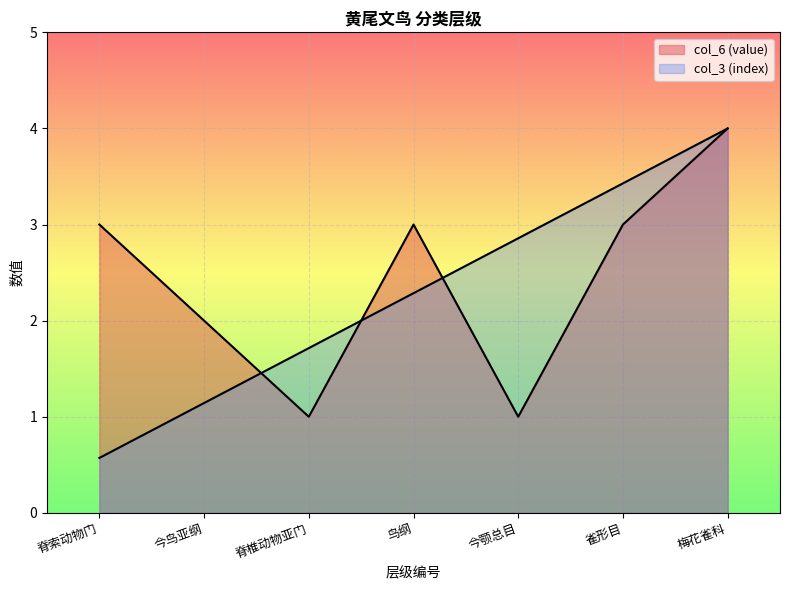

What is the greatest value displayed?

4.0